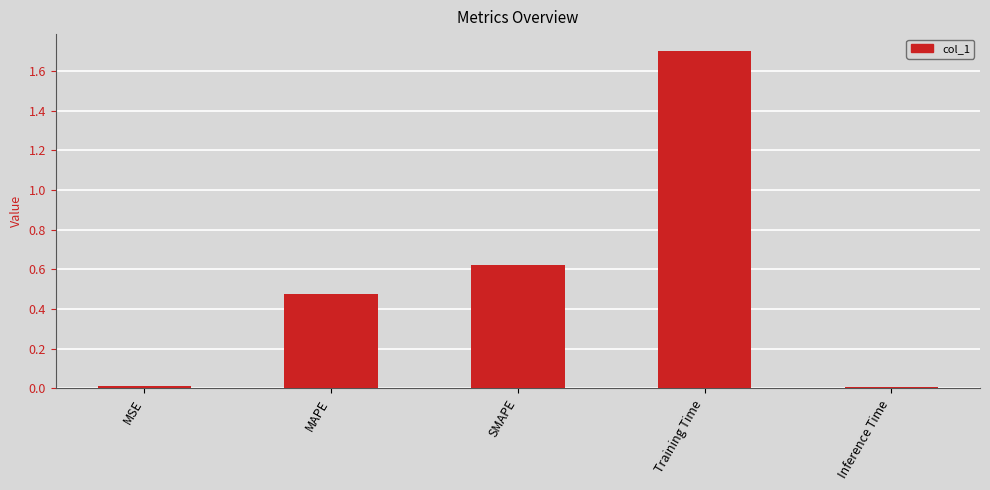

The value at MSE is 0.0. True or false?

True